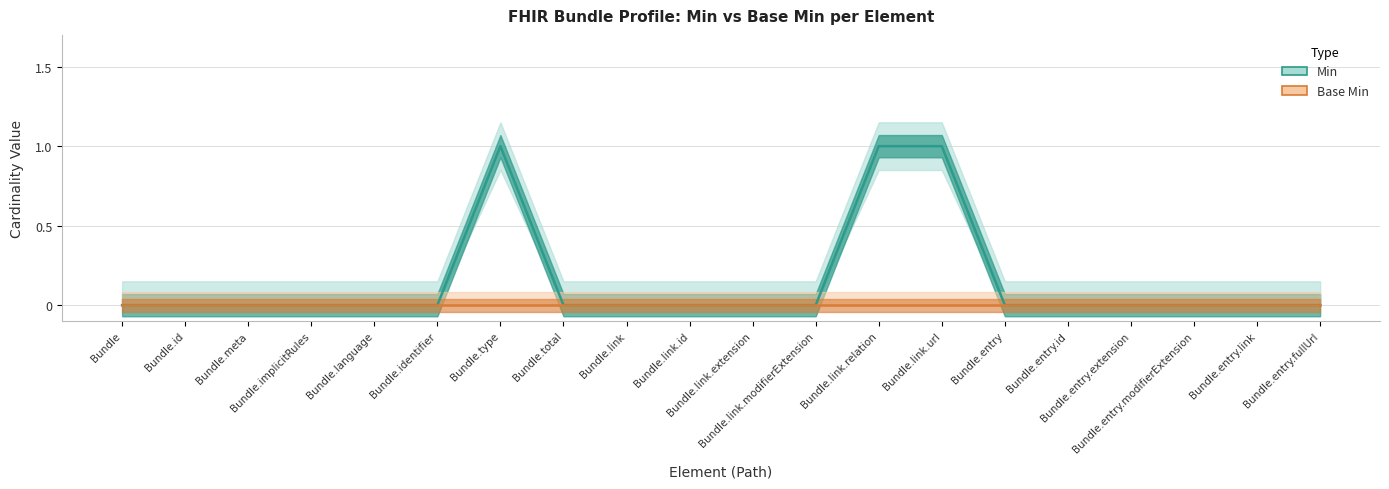

True or false: Base Min and Min intersect in this chart.

False